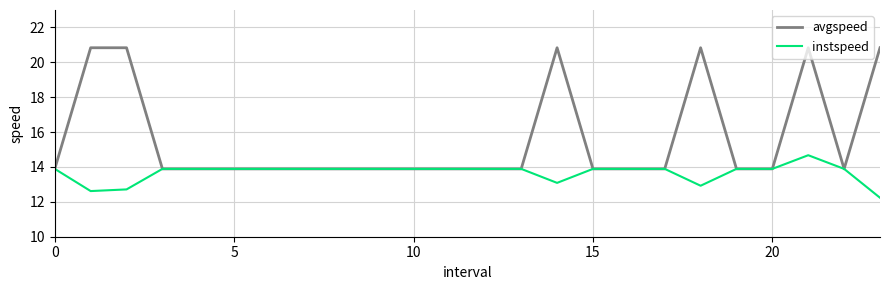

Which series has the largest range (max minus min)?

avgspeed